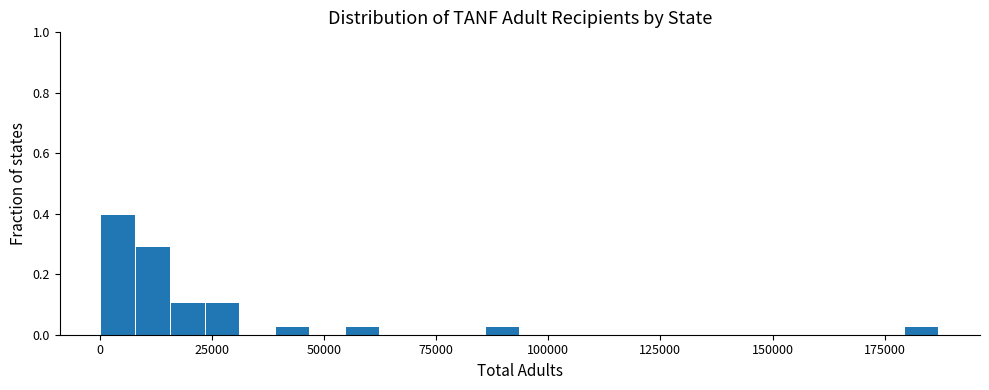

Read against the x-axis, roughly where is the centre of the tallest bar?

5000